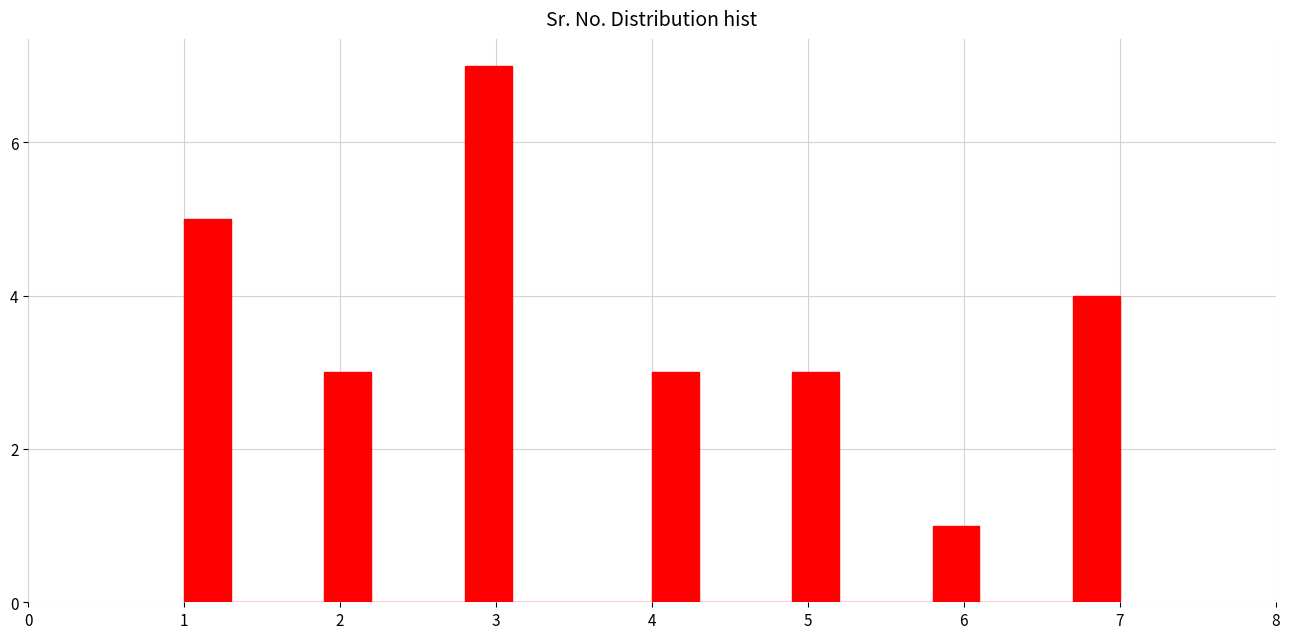

Around what value on the x-axis is the tallest bar? Give the approximate position of its centre, as read against the axis.

3.0